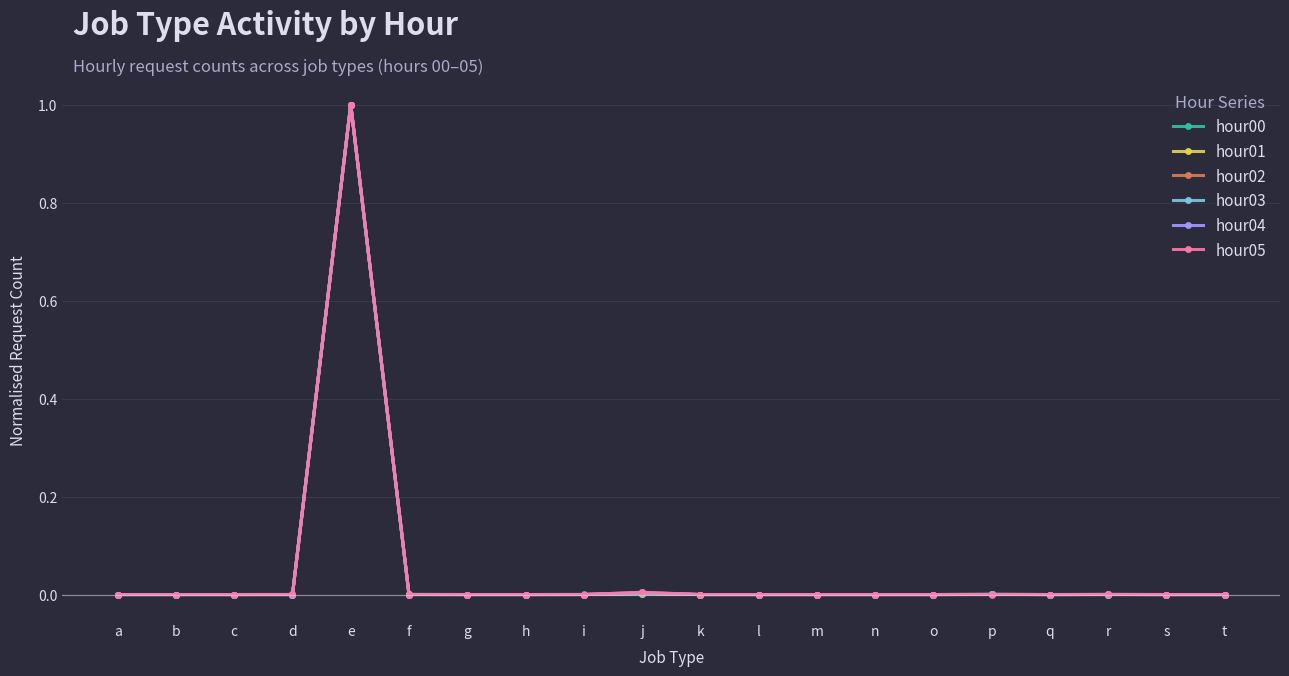

At which category does the chart reach its peak across all series?

e